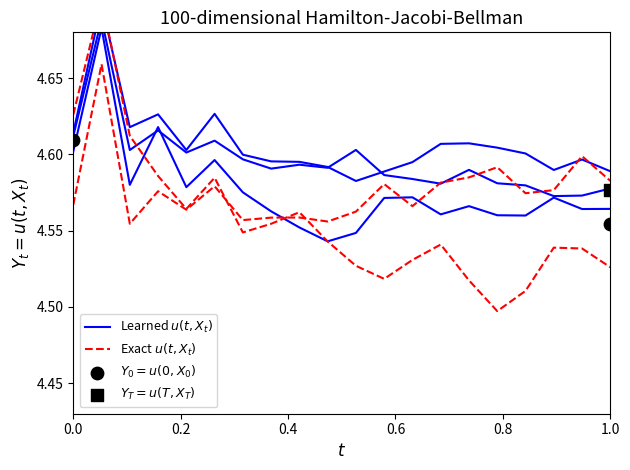

At how many categories does at least one series exceed 4?

20